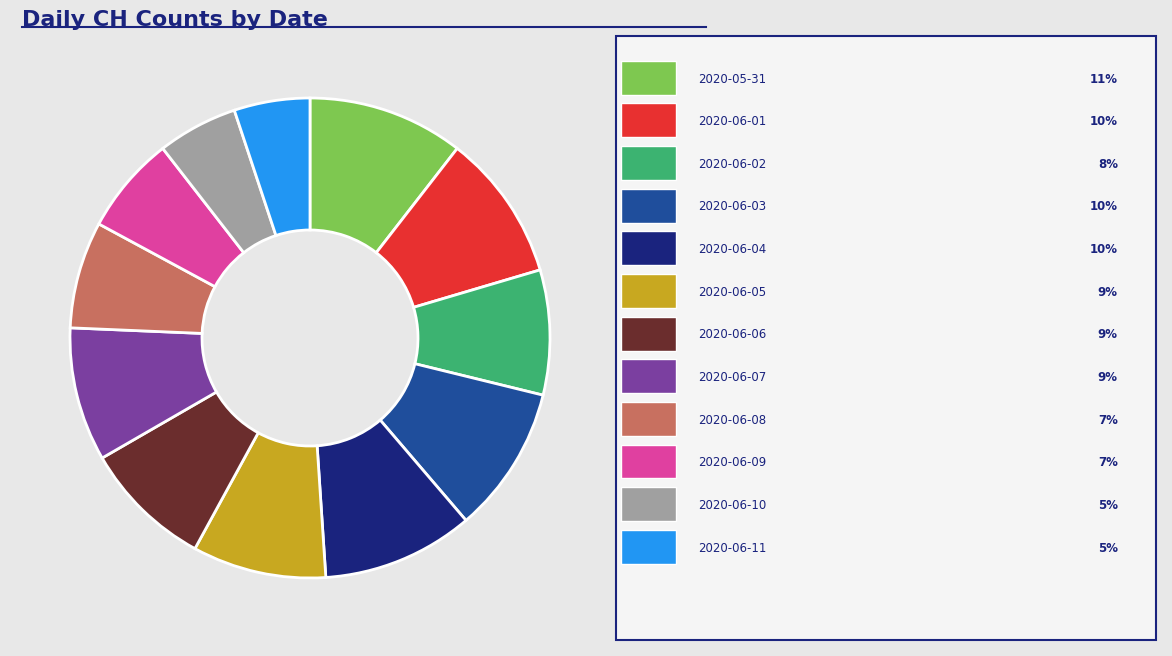

Is there any slice that represents more than half of the pie?

No